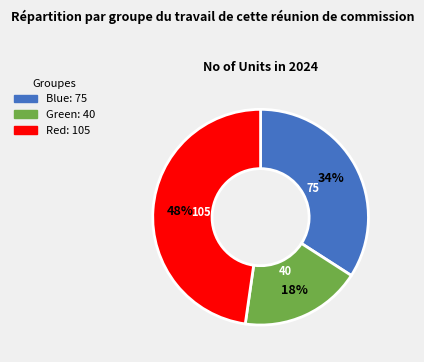

Do Green and Blue together represent more than half of the pie?

Yes